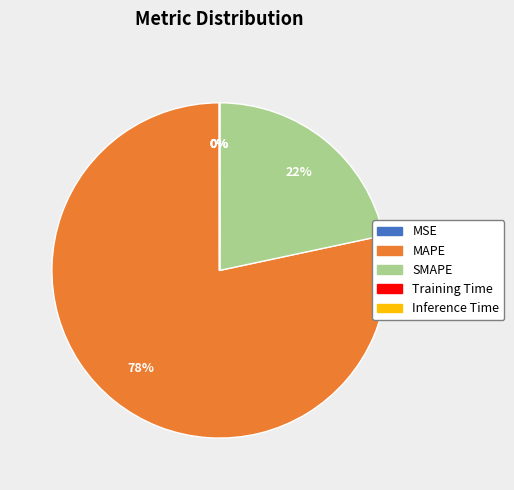

Which slice is the largest?

MAPE